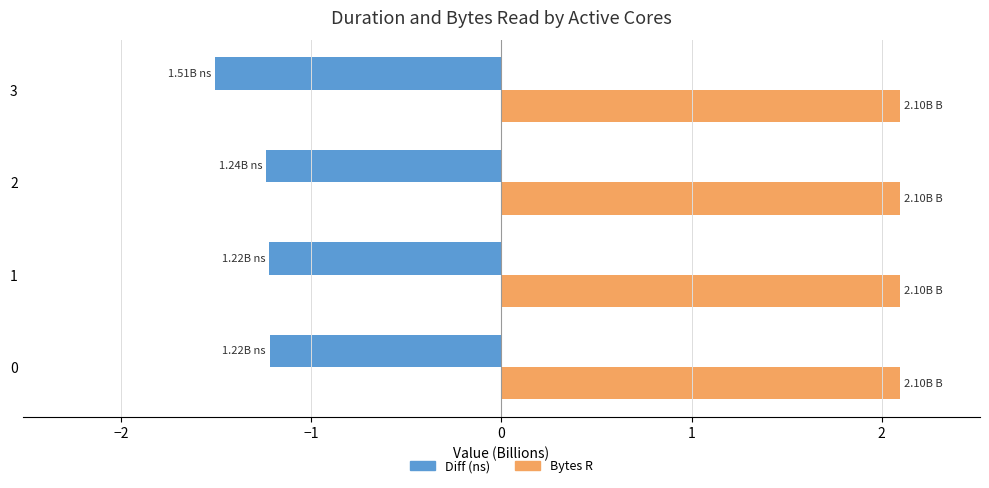

What is the sum of all Diff (ns) values?

-5.2